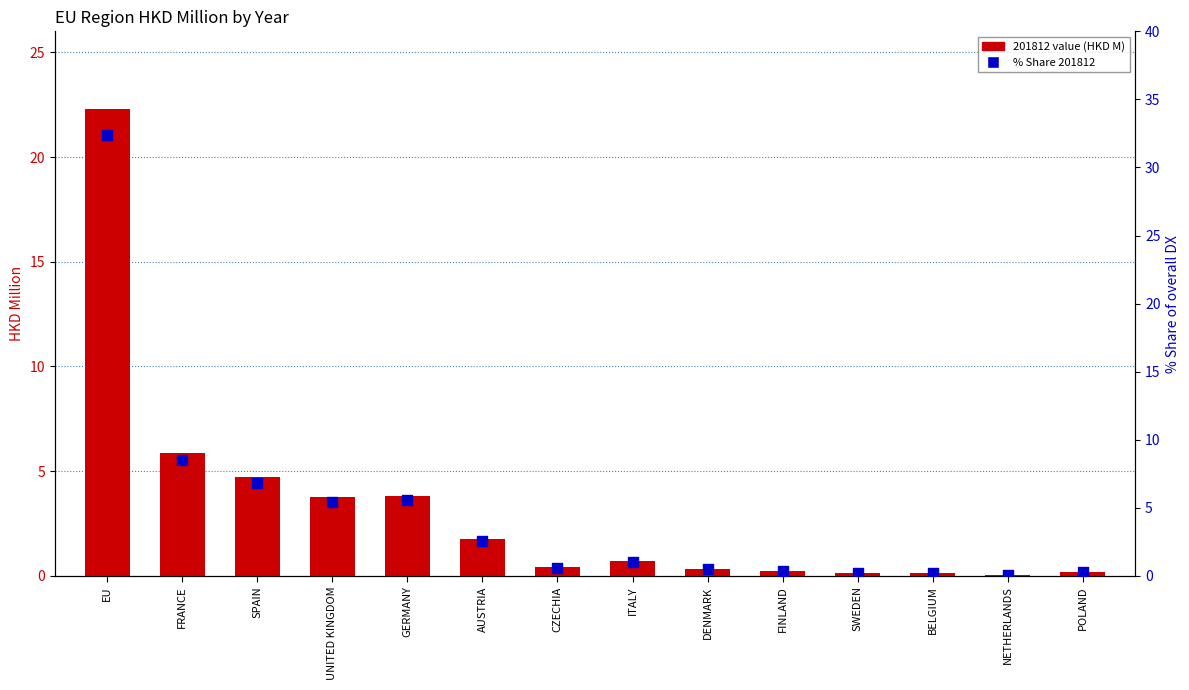

Which series has the largest total across all categories?

% Share 201812